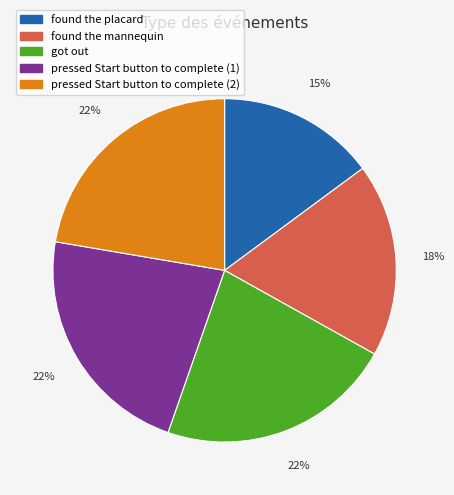

Approximately how many times larger is the value at got out compared to pressed Start button to complete (1)?

1.0